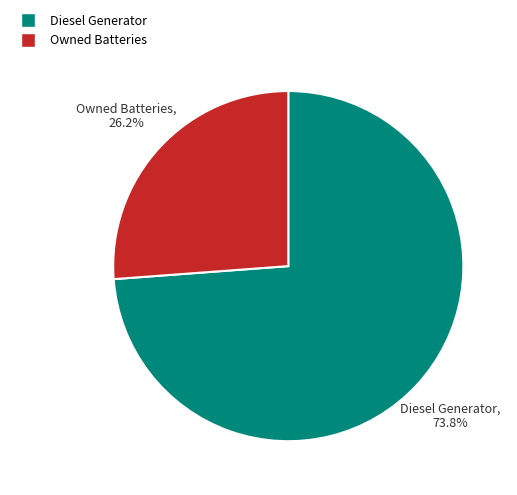

Is there any slice that represents more than half of the pie?

Yes